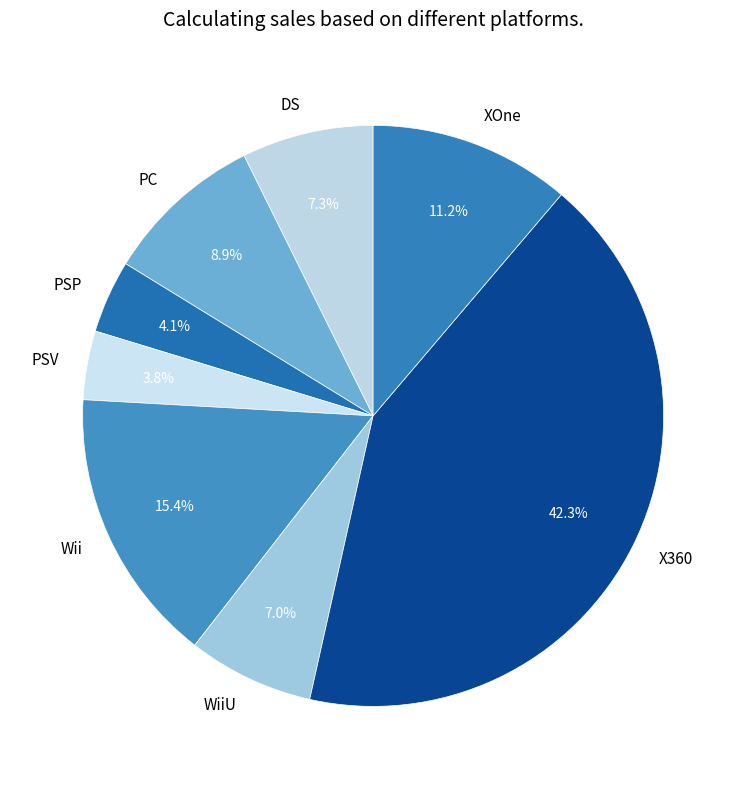

What is the ratio of the value at WiiU to the value at PSP?

1.7